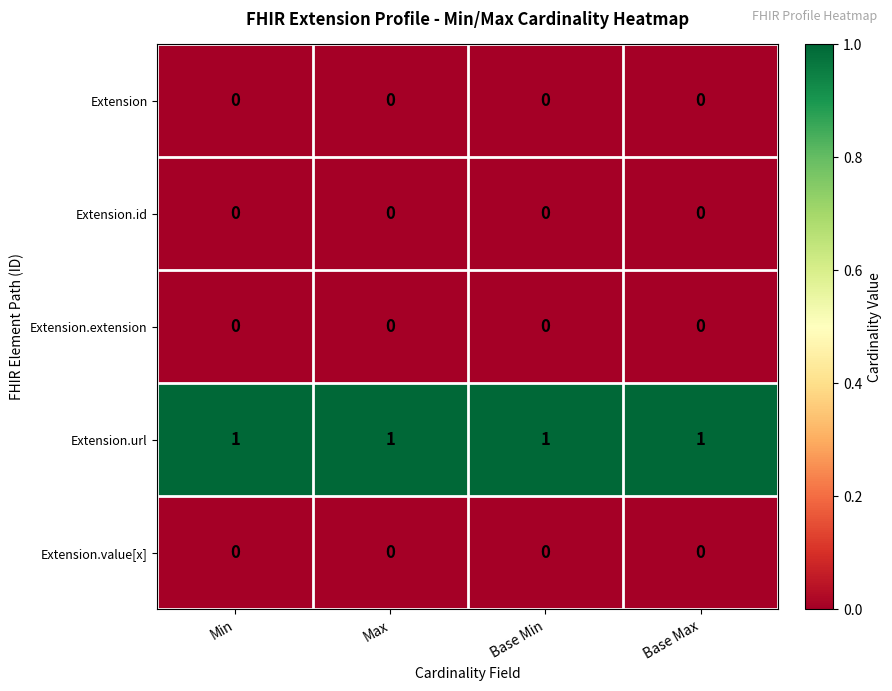

At how many categories does at least one series exceed 0?

4